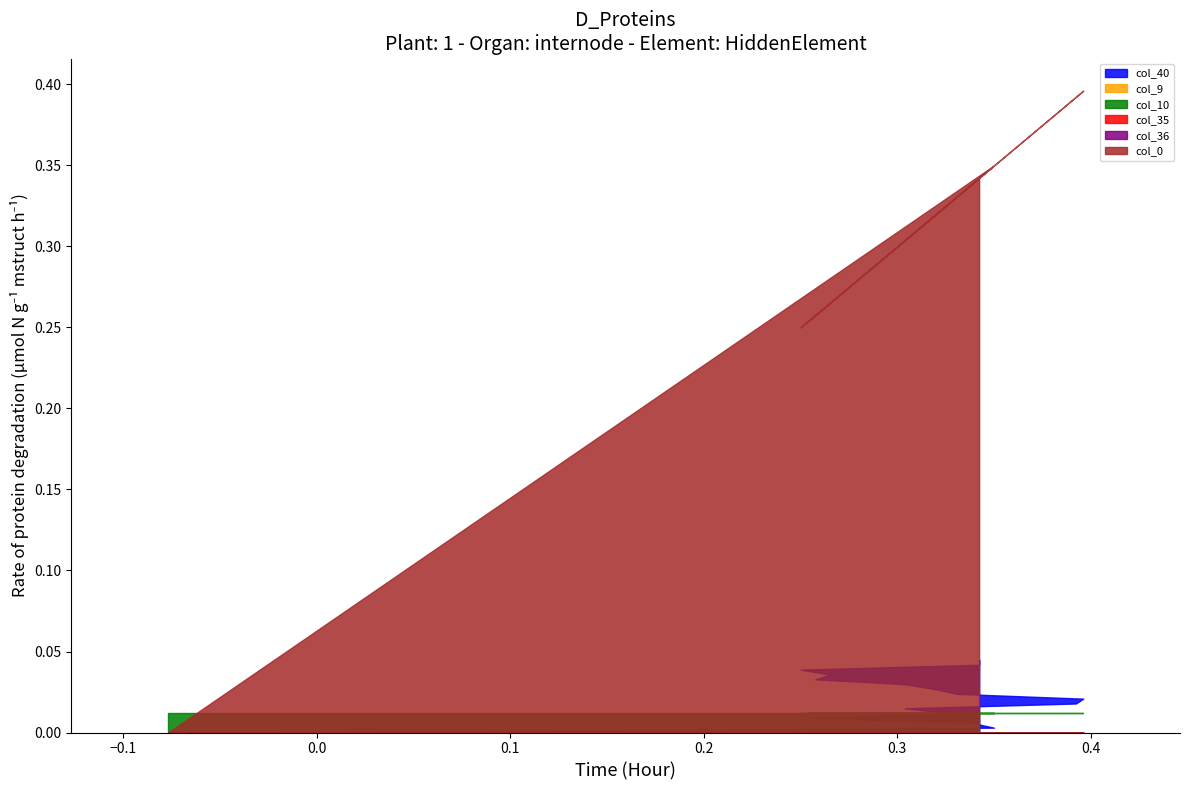

True or false: col_9 and col_0 intersect in this chart.

True